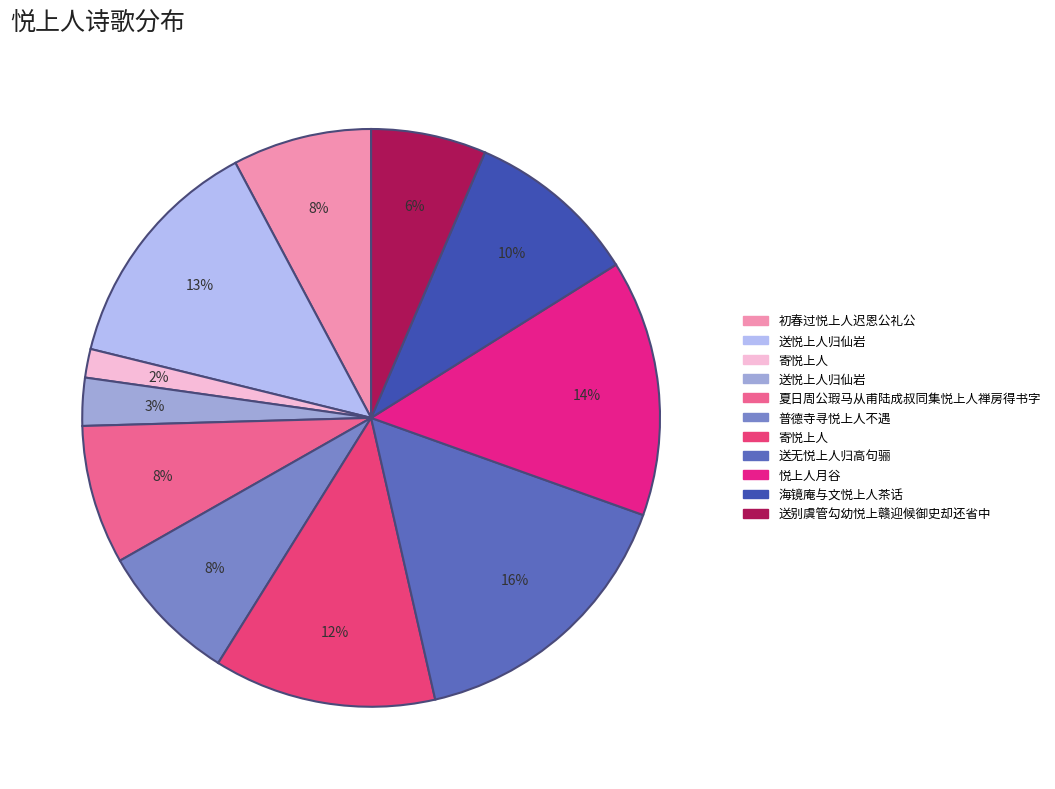

Count the number of slices in the pie.

11